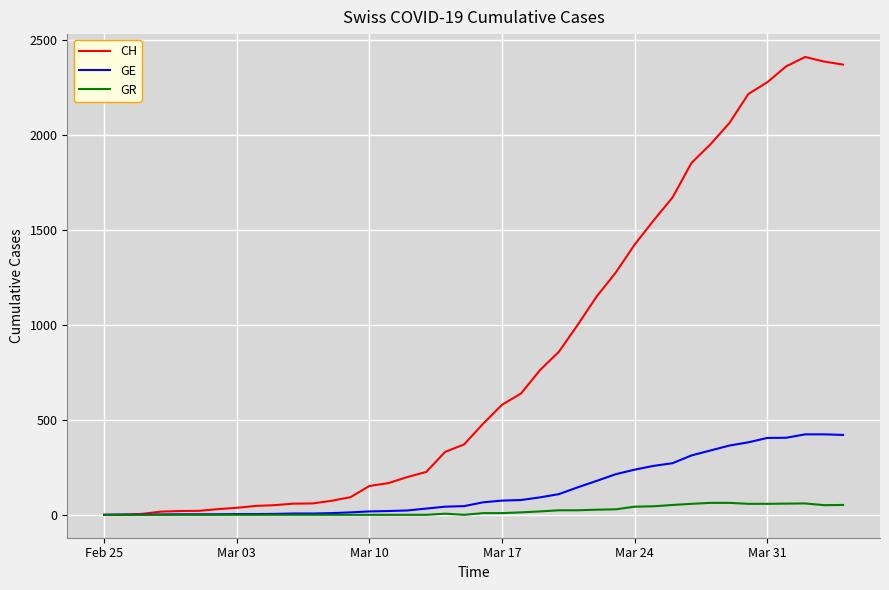

Which series has the widest spread of values?

CH